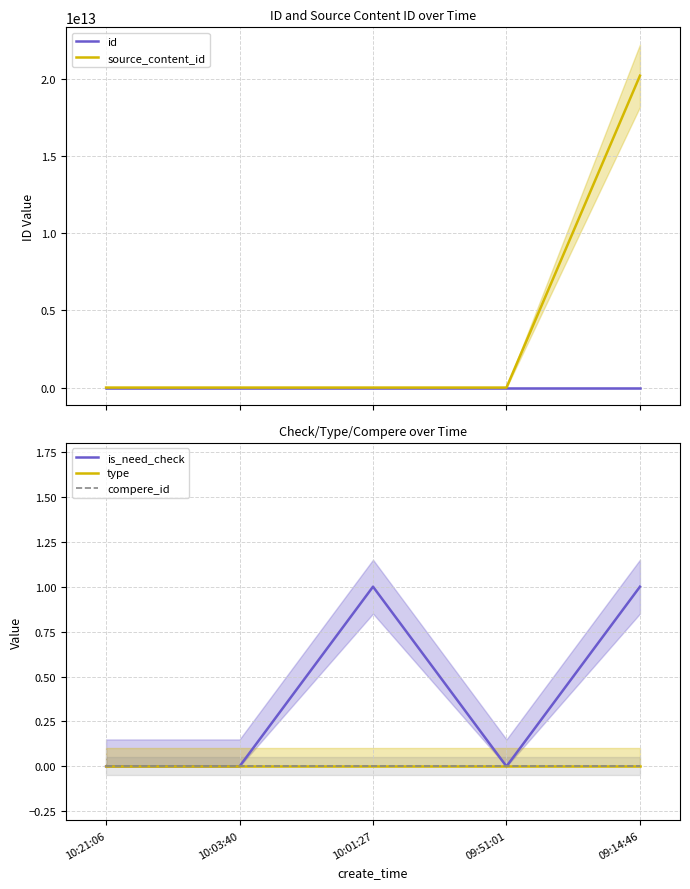

Does the chart display data point markers on the line(s)?

No